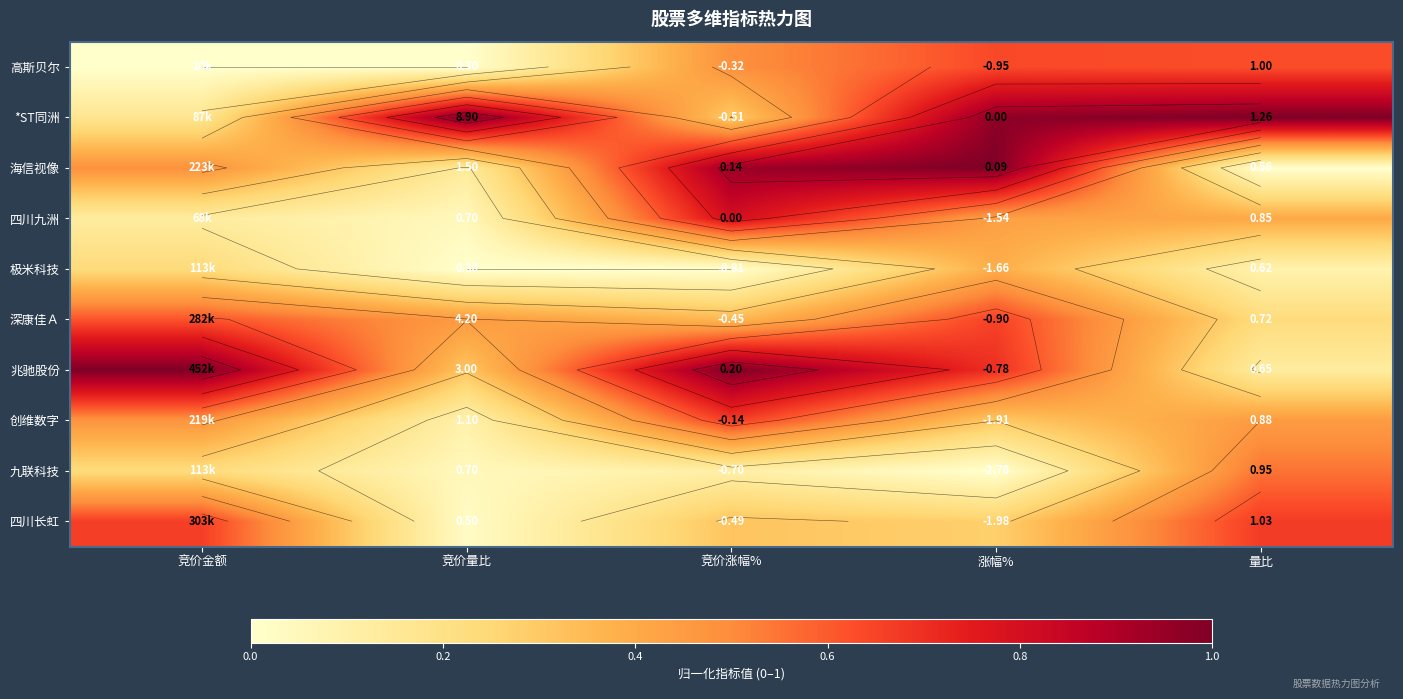

What is the difference between the highest and lowest values at 竞价涨幅%?

1.0